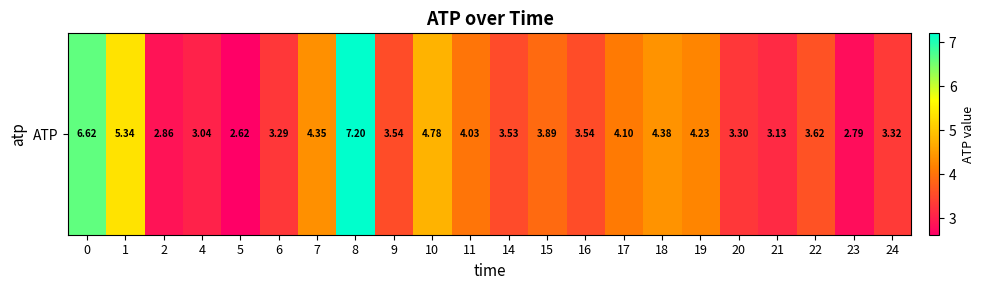

What value does the data have at 16?

3.5